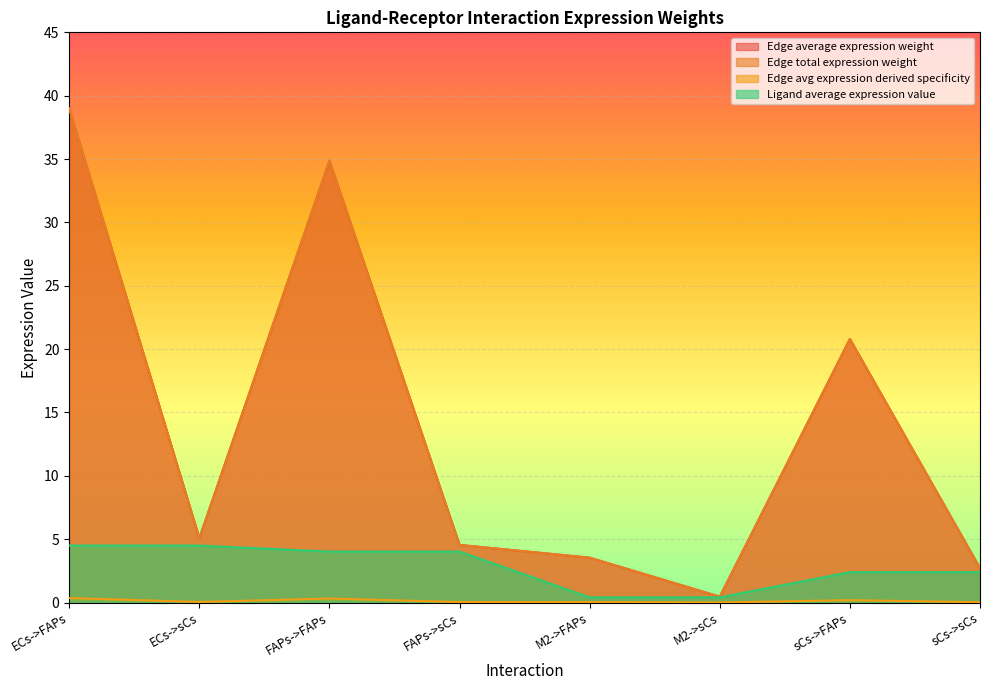

What is the maximum value shown in the chart?

39.0